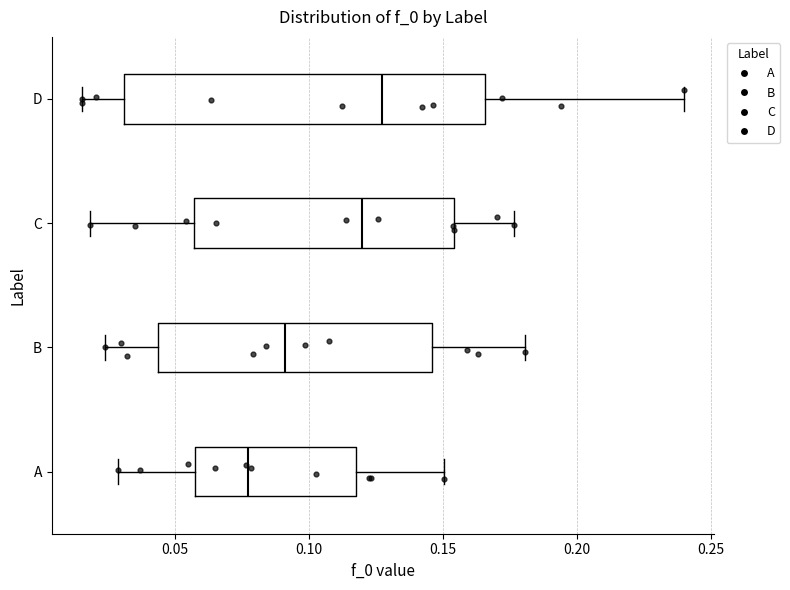

Reading bottom to top, transcribe this box plot: for each box, give where its median line is, the range the box spans, and where its two whiskers end, as read against the x-axis. The values are not printed on the chart, so give them approximately, as read against the axis.

A: median 0.080, box 0.060 to 0.120, whiskers 0.030 to 0.150
B: median 0.090, box 0.045 to 0.145, whiskers 0.025 to 0.180
C: median 0.120, box 0.055 to 0.155, whiskers 0.020 to 0.175
D: median 0.125, box 0.030 to 0.165, whiskers 0.015 to 0.240